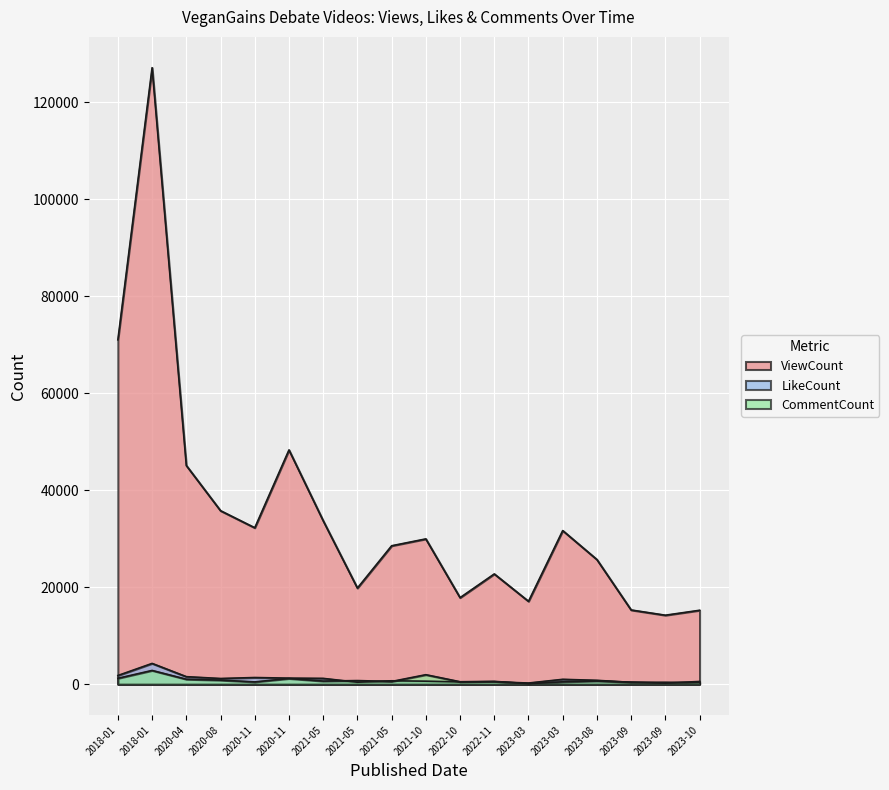

Which series has the largest total across all categories?

ViewCount